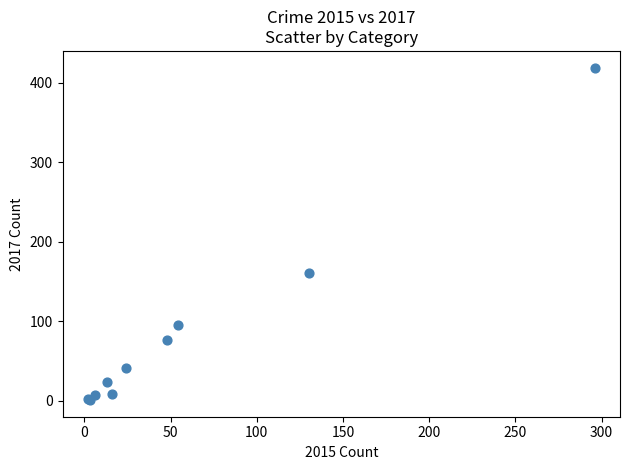

What Y value in the scatter plot is closest to 210?

161